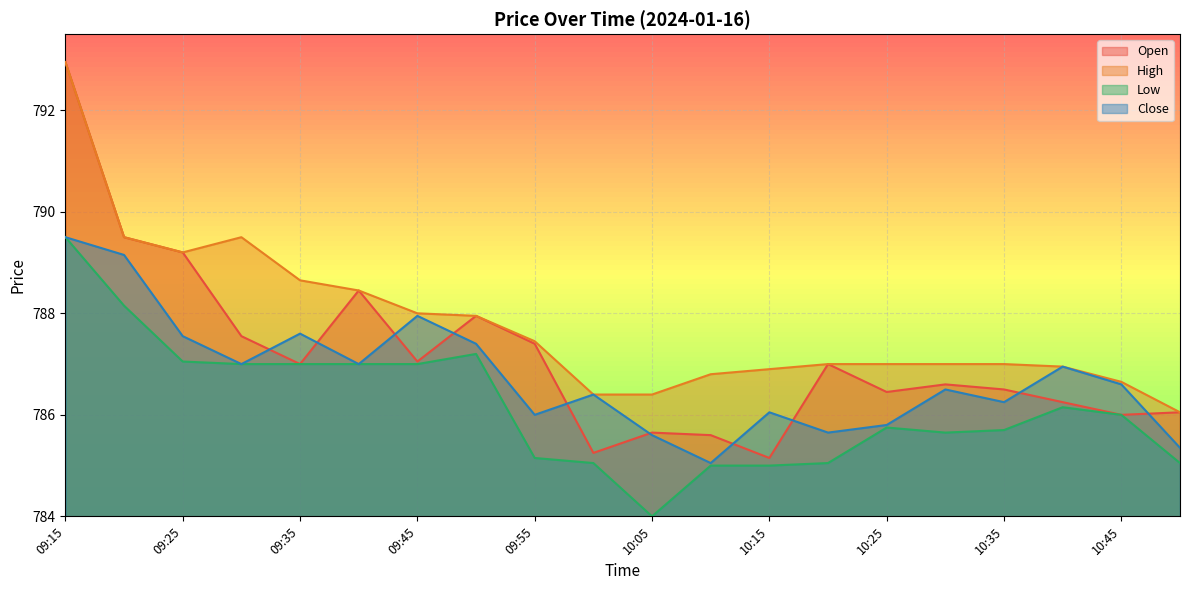

Which series has the largest range (max minus min)?

Open